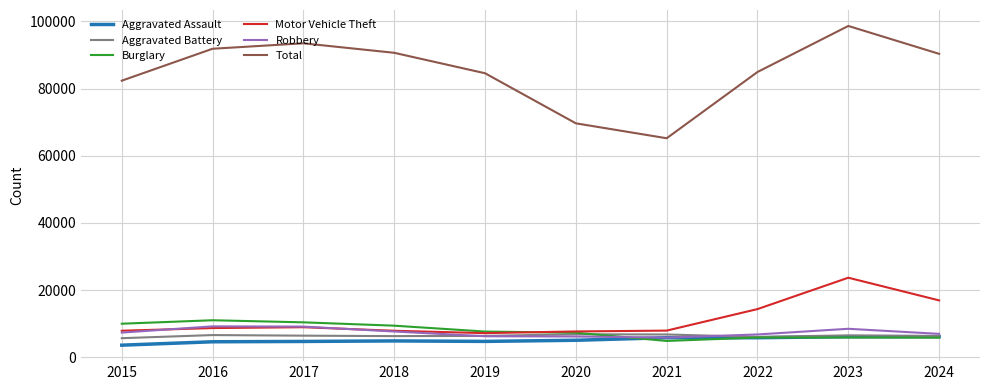

True or false: Aggravated Assault and Motor Vehicle Theft intersect in this chart.

False